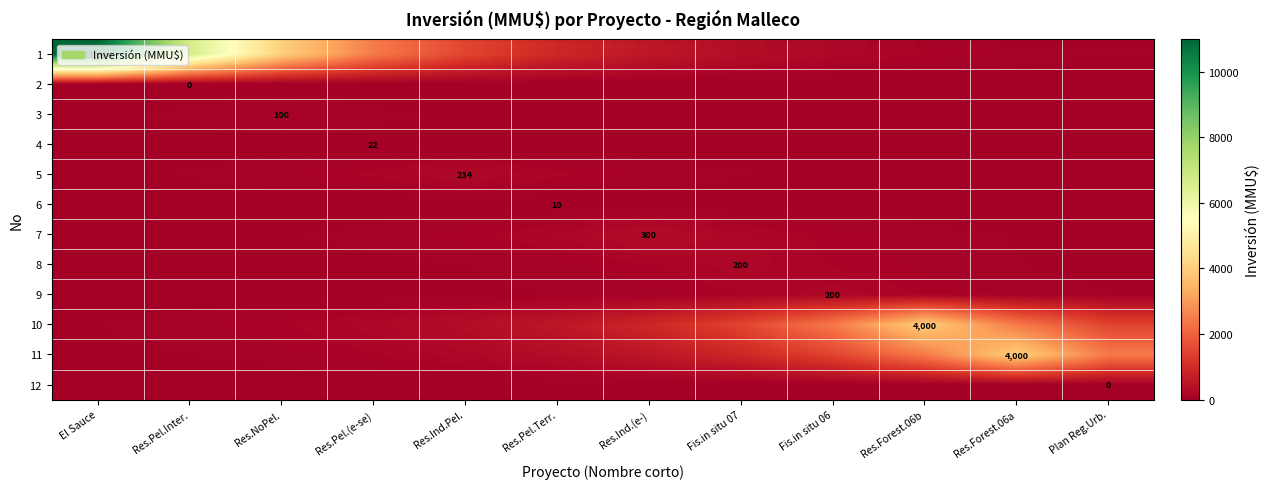

Where does the 1 series first go above 902?

El Sauce